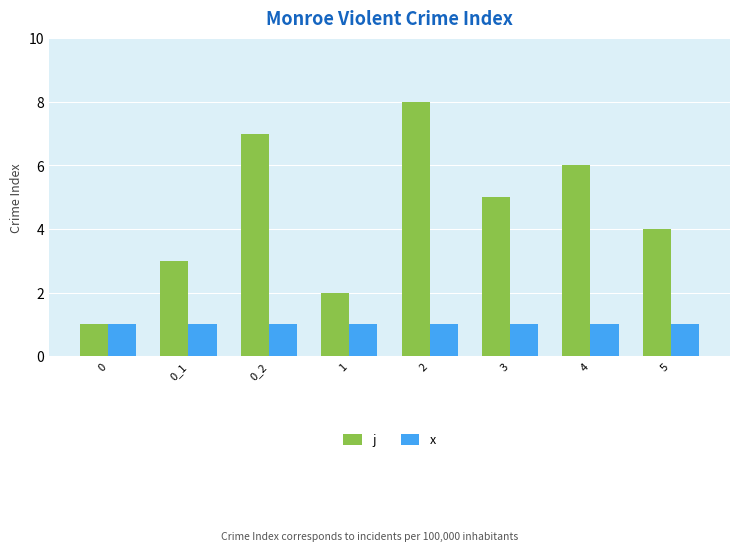

What is the label of the 7th bar from the left?

4